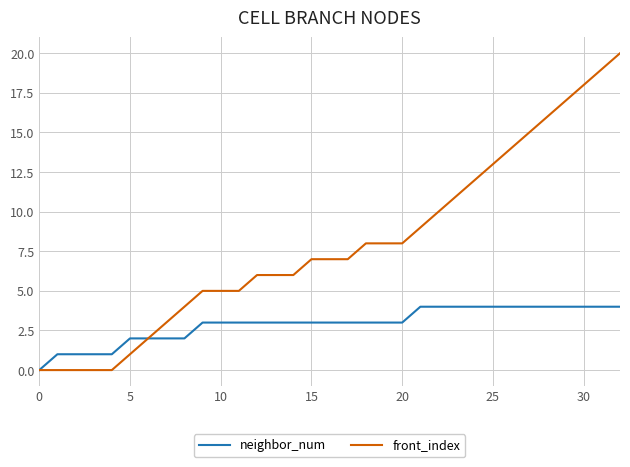

What is the difference between the maximum and minimum values in the front_index series?

20